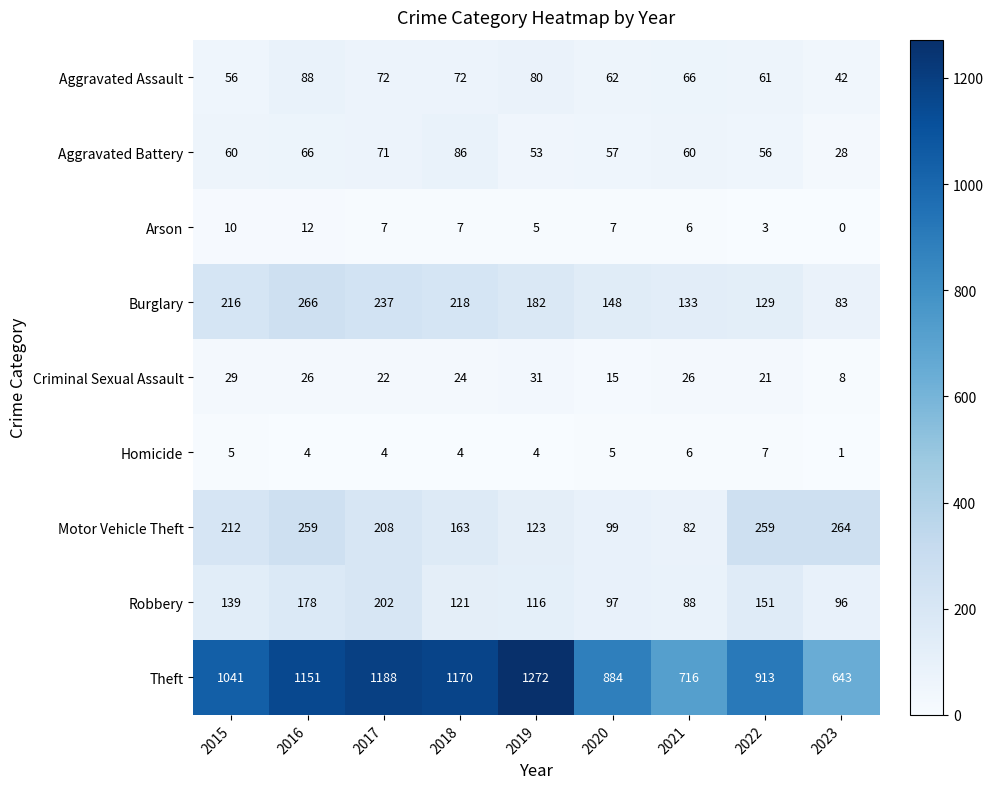

Which label corresponds to the largest value in the chart?

2019